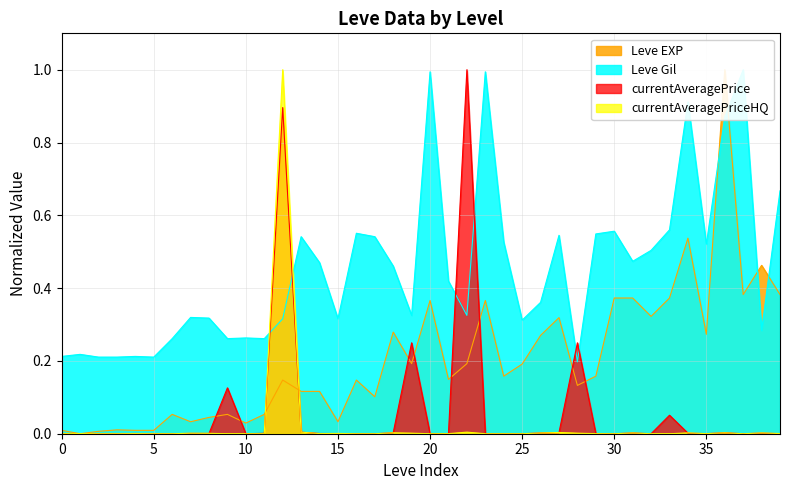

True or false: currentAveragePriceHQ has a value of 0.0 at 1.

True